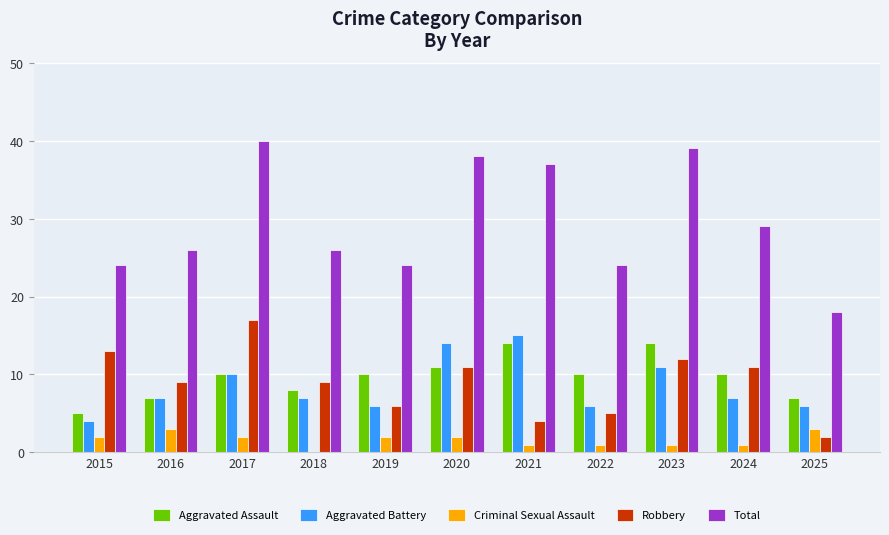

At which label is Total closest to 29?

2024